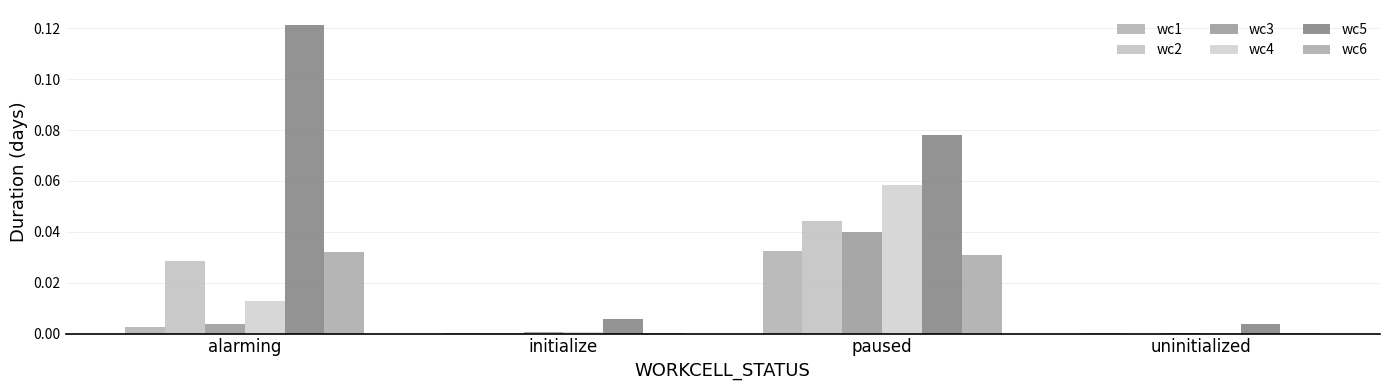

Is the value of wc2 at initialize greater than the value of wc5 at paused?

No